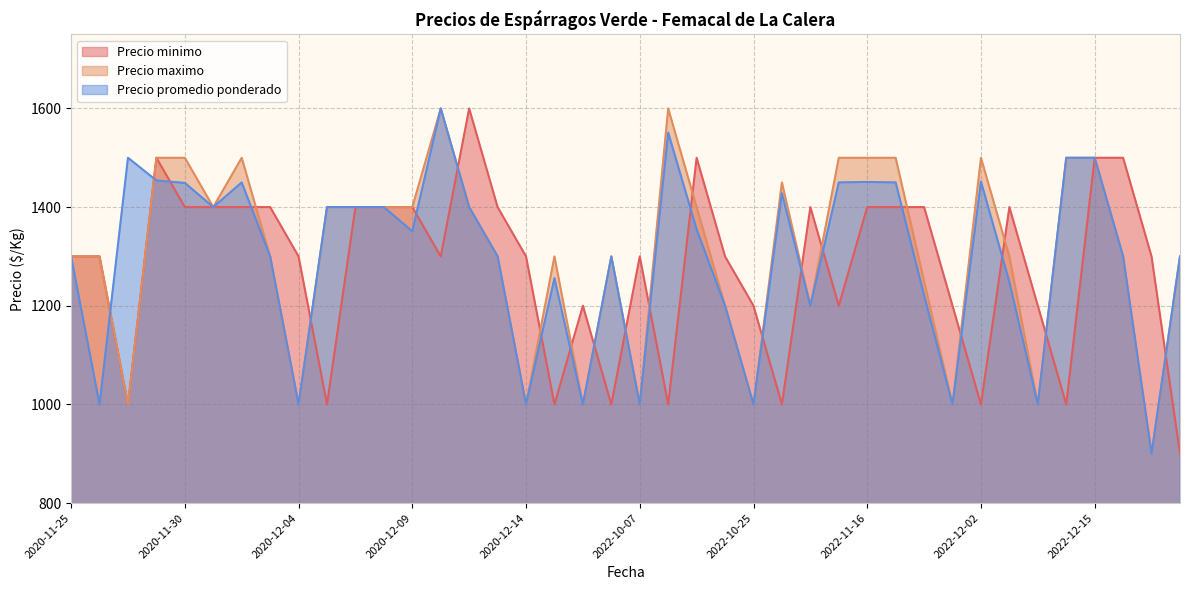

How many times do Precio maximo and Precio minimo cross each other?

17